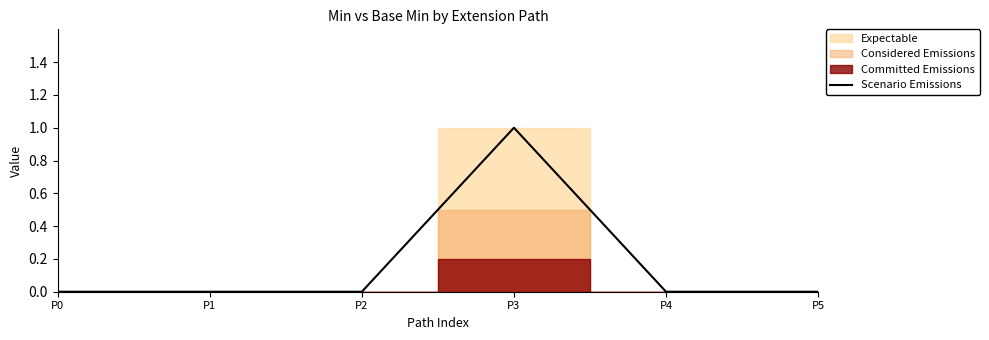

How many categories are shown in the chart?

6